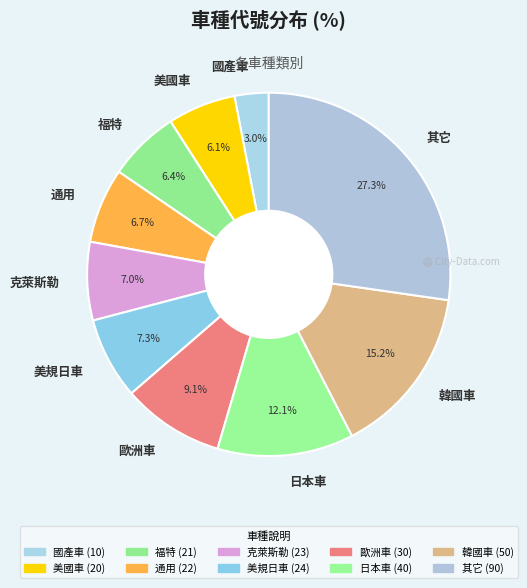

To the nearest percent, what is the combined percentage of 其它 and 美國車?

33%